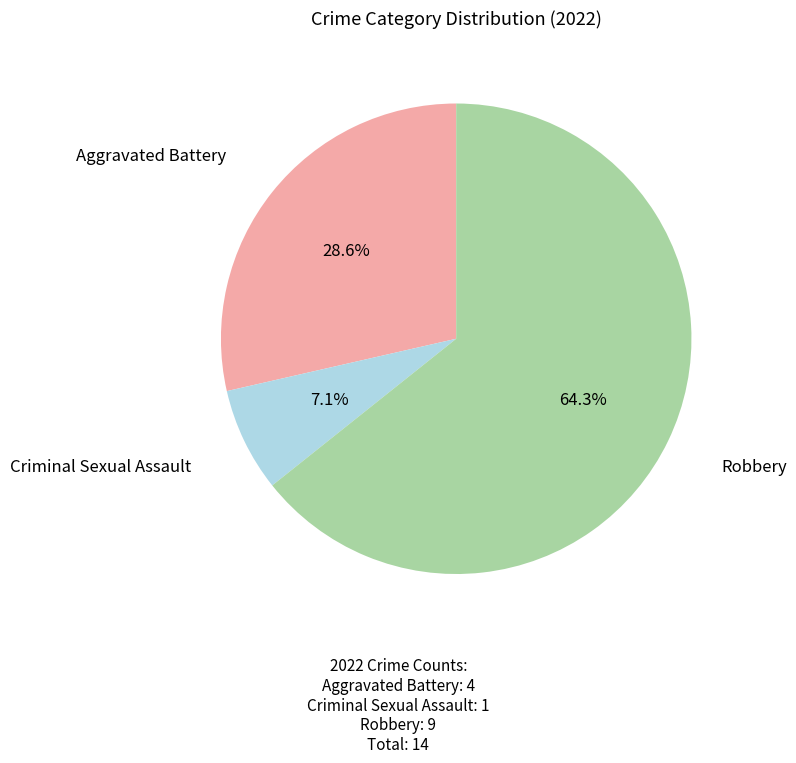

Does Aggravated Battery account for over 50% of the chart?

No